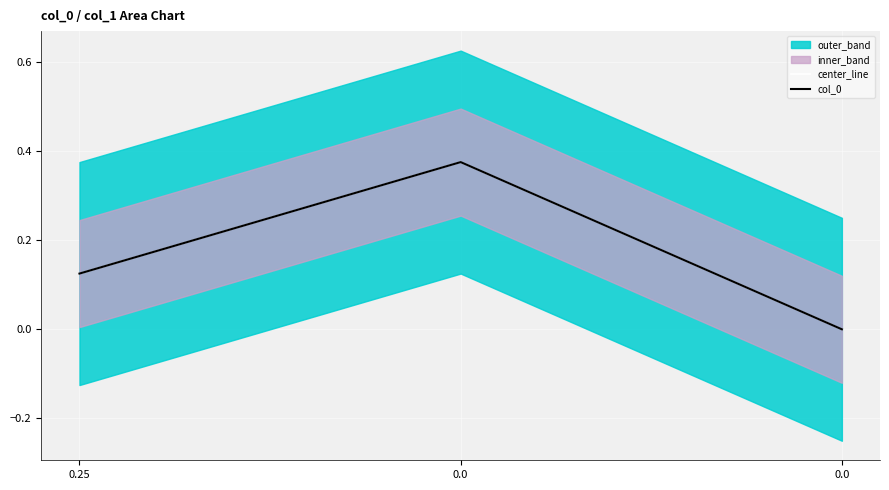

How many lines are shown in the chart?

2